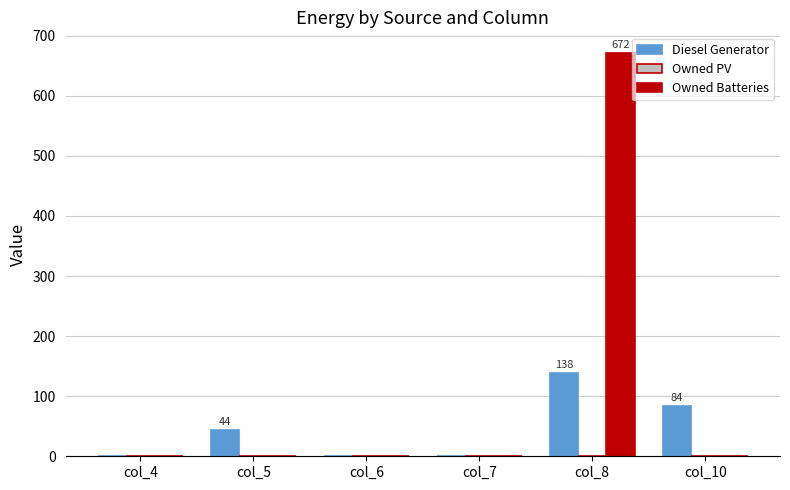

Is the value of Owned Batteries at col_10 greater than the value of Diesel Generator at col_5?

No